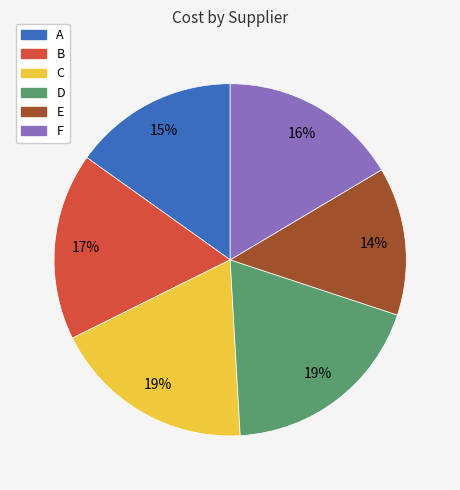

Is it true that A is 15% of the pie?

True